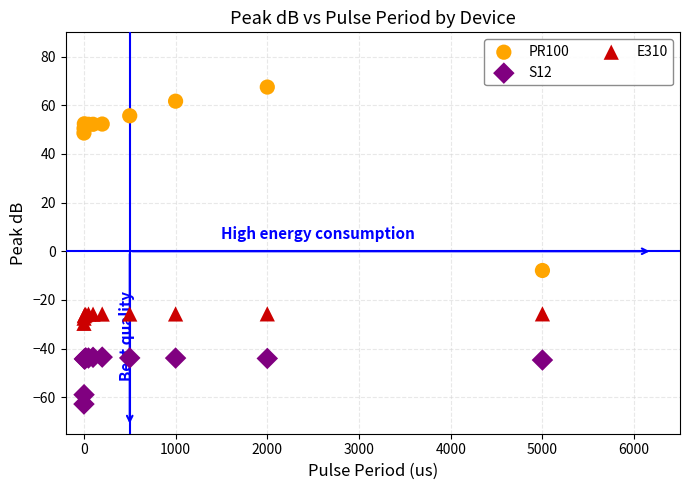

Which series reaches the minimum Y coordinate?

S12